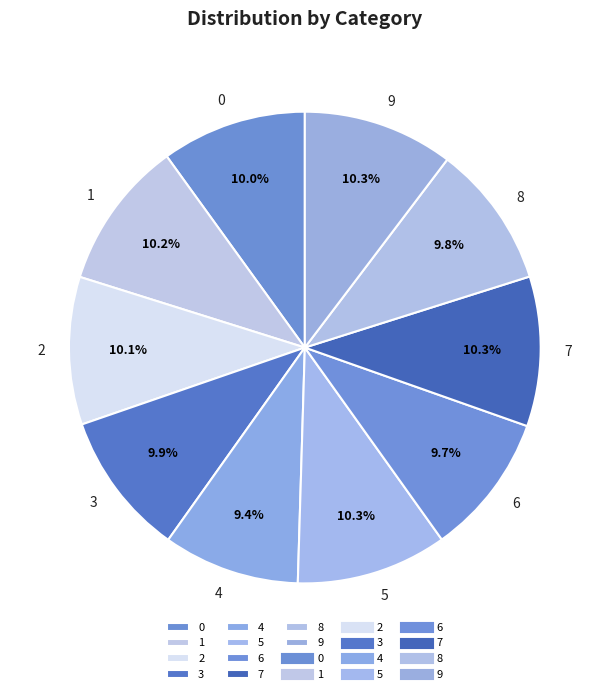

Is there a majority slice in this chart?

No